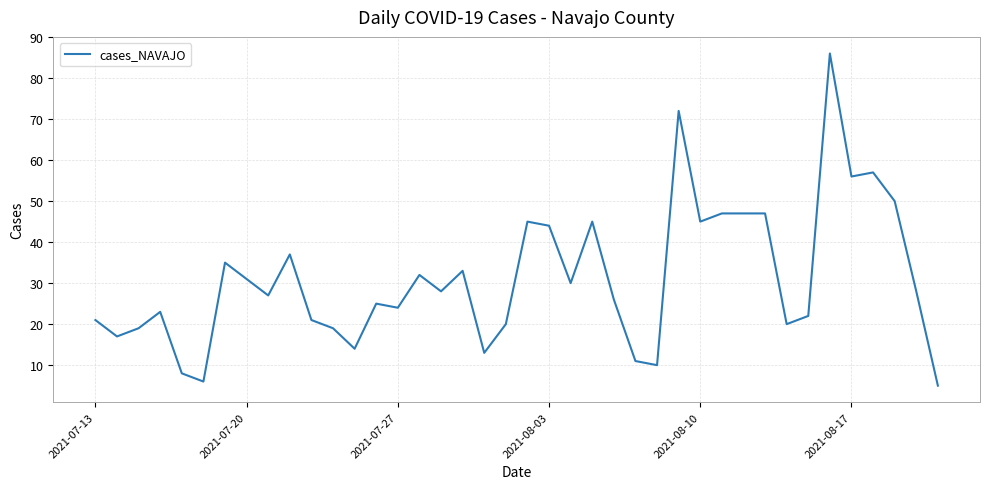

How many values are below 28?

20